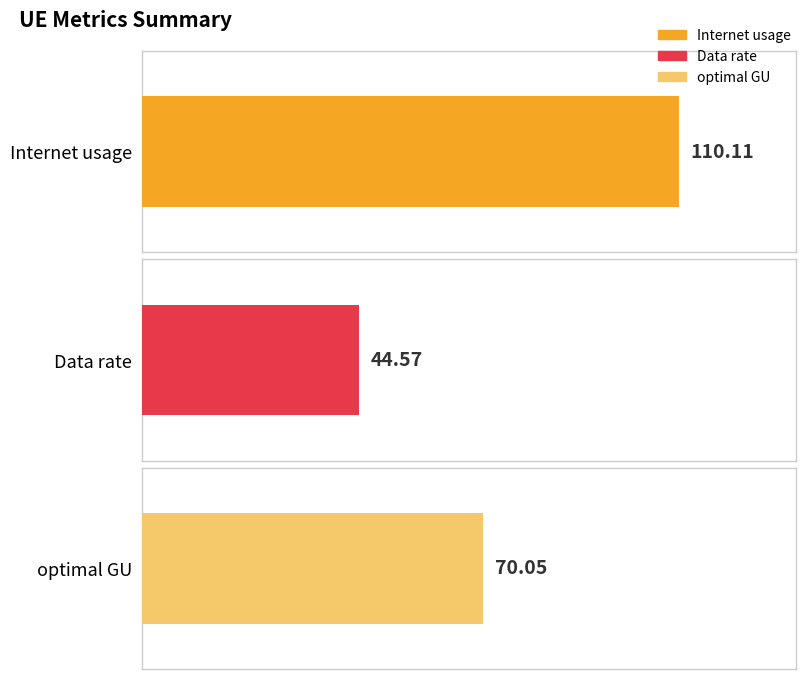

What is the difference between the second highest and minimum values in the Data rate series?

6.5